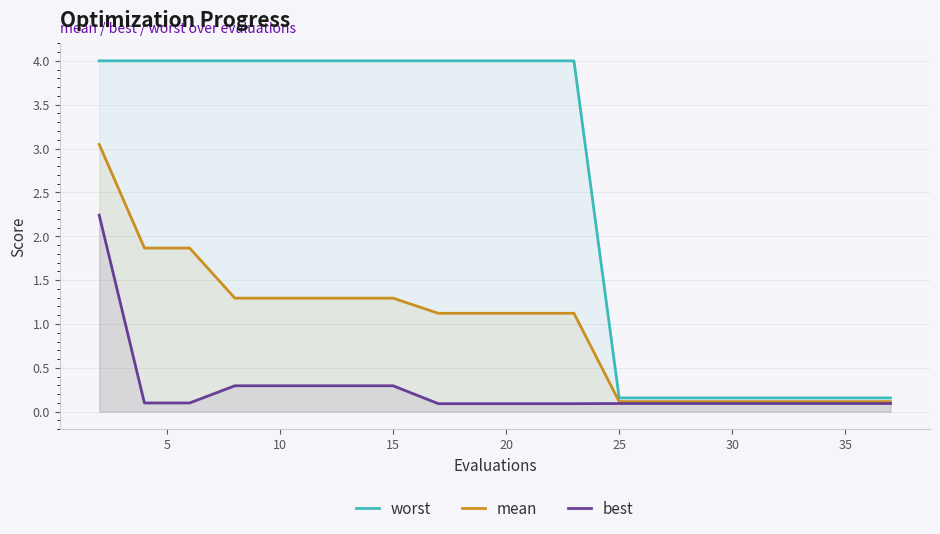

What are all the series names shown in the legend?

worst, mean, best